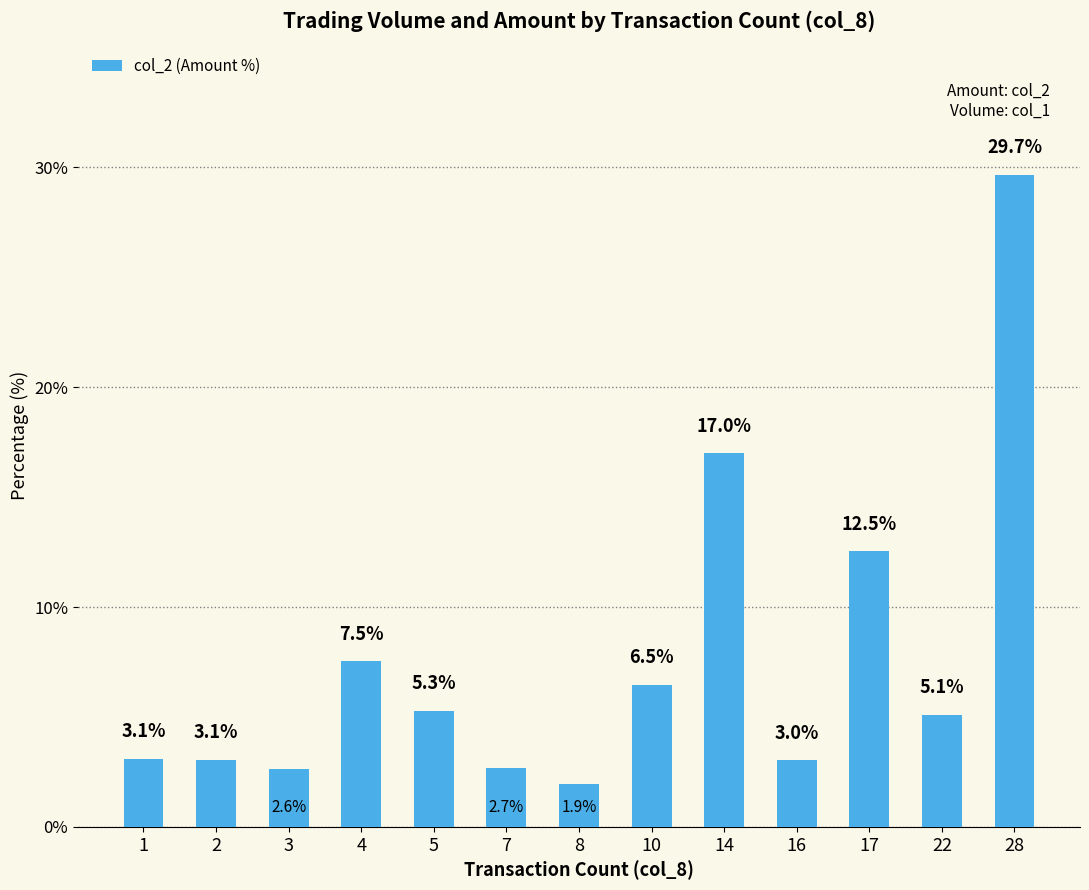

What is the maximum value shown in the chart?

29.7